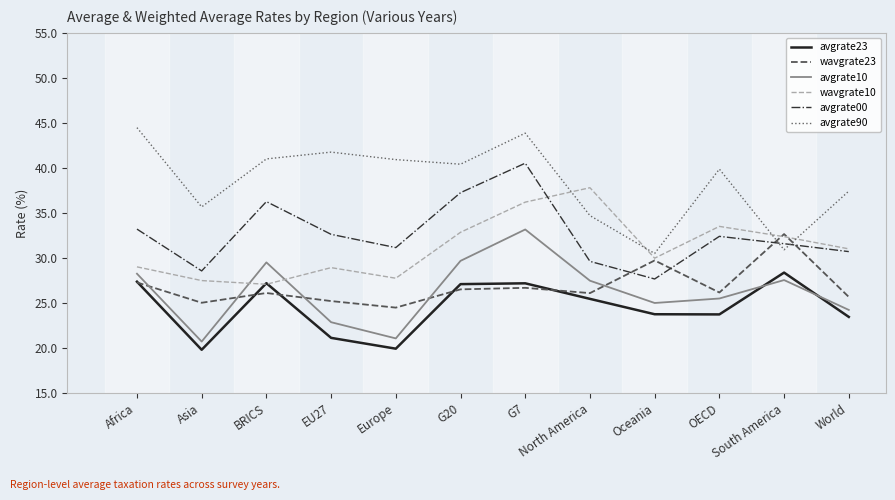

True or false: avgrate90 has a value of 55.1 at EU27.

False